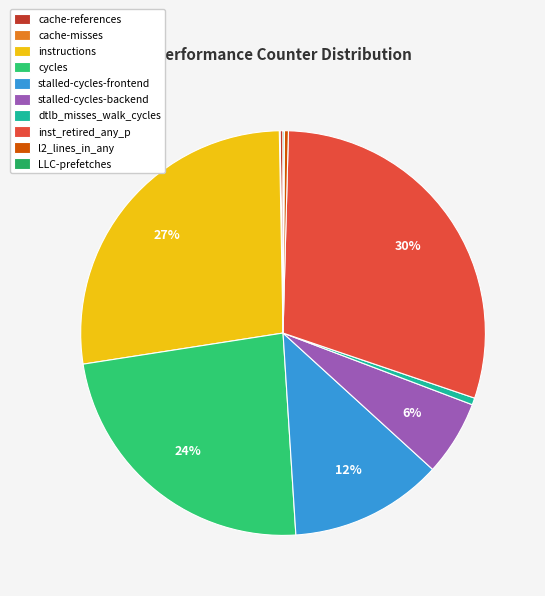

Approximately how many times larger is the value at cycles compared to stalled-cycles-backend?

3.9